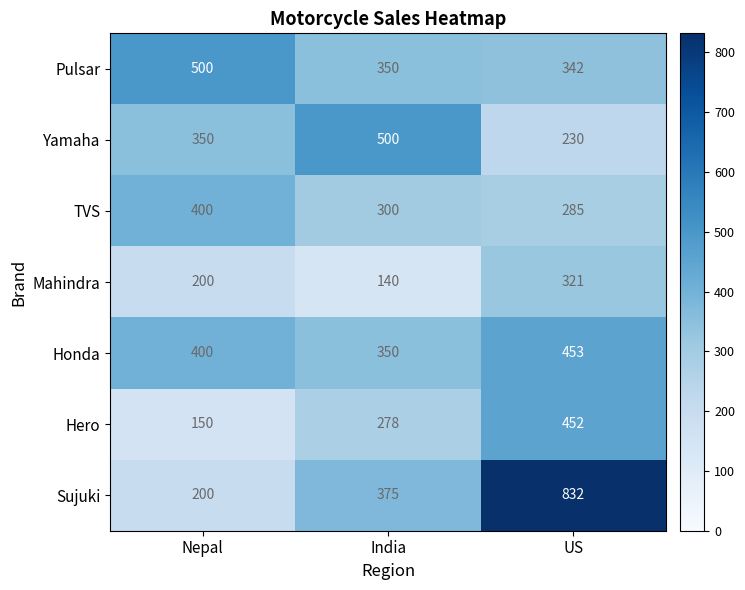

What is the lowest value of the TVS series?

285